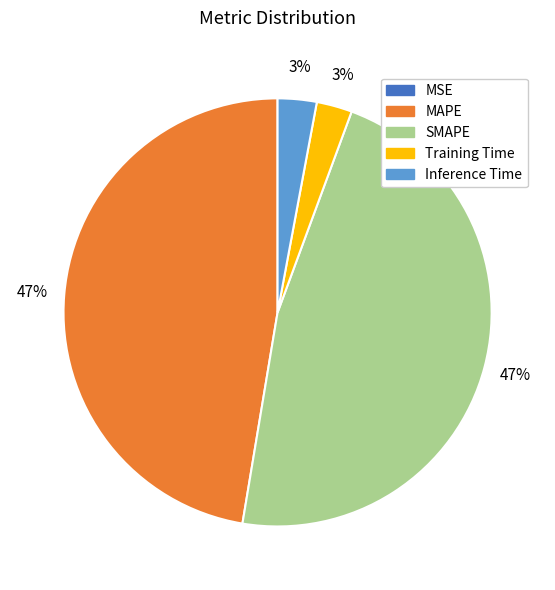

Do Inference Time and Training Time together represent more than half of the pie?

No